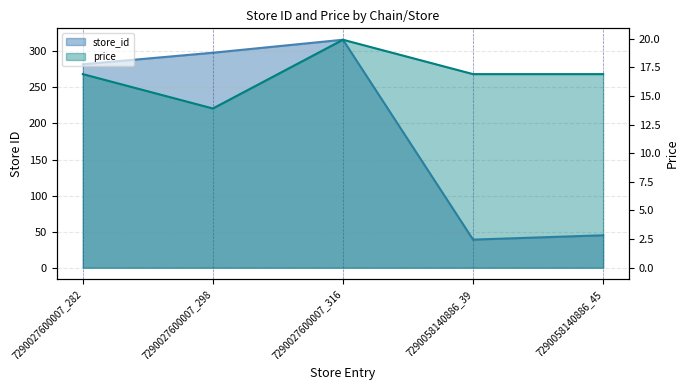

True or false: store_id and price cross at least once.

False